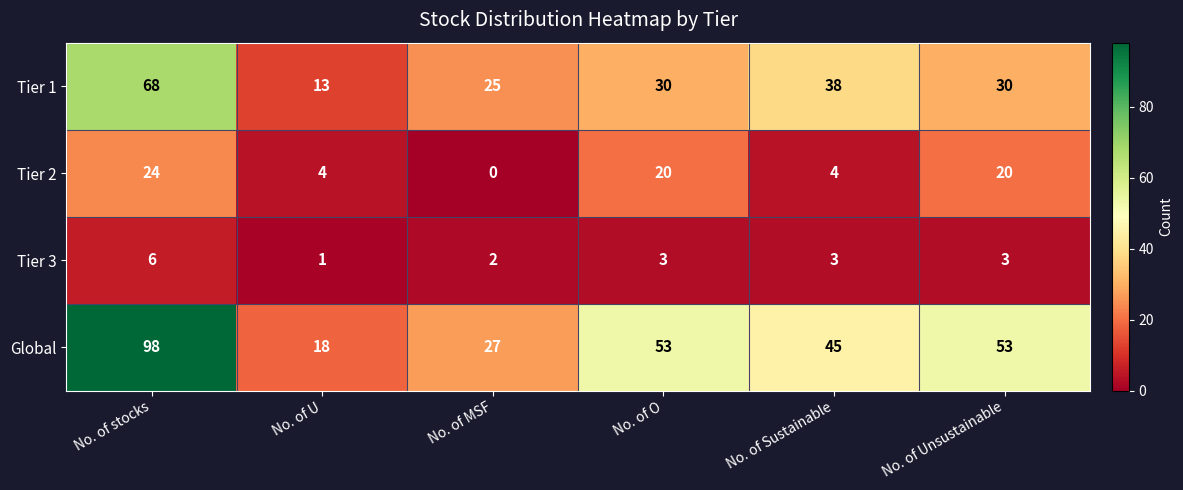

How many Tier 3 values are between 2 and 3?

4